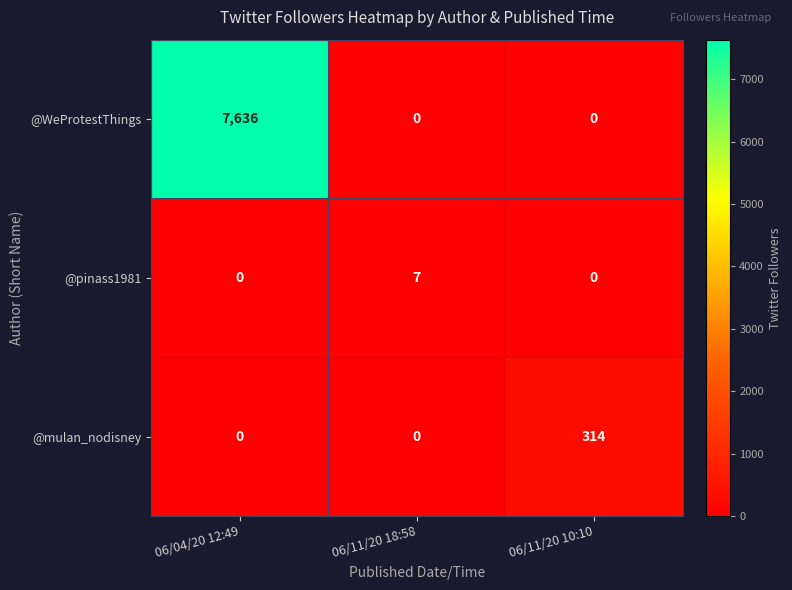

Reading right to left, transcribe all the data shown in this chart.

@WeProtestThings: 06/11/20 10:10=0	06/11/20 18:58=0	06/04/20 12:49=7636
@pinass1981: 06/11/20 10:10=0	06/11/20 18:58=7	06/04/20 12:49=0
@mulan_nodisney: 06/11/20 10:10=314	06/11/20 18:58=0	06/04/20 12:49=0